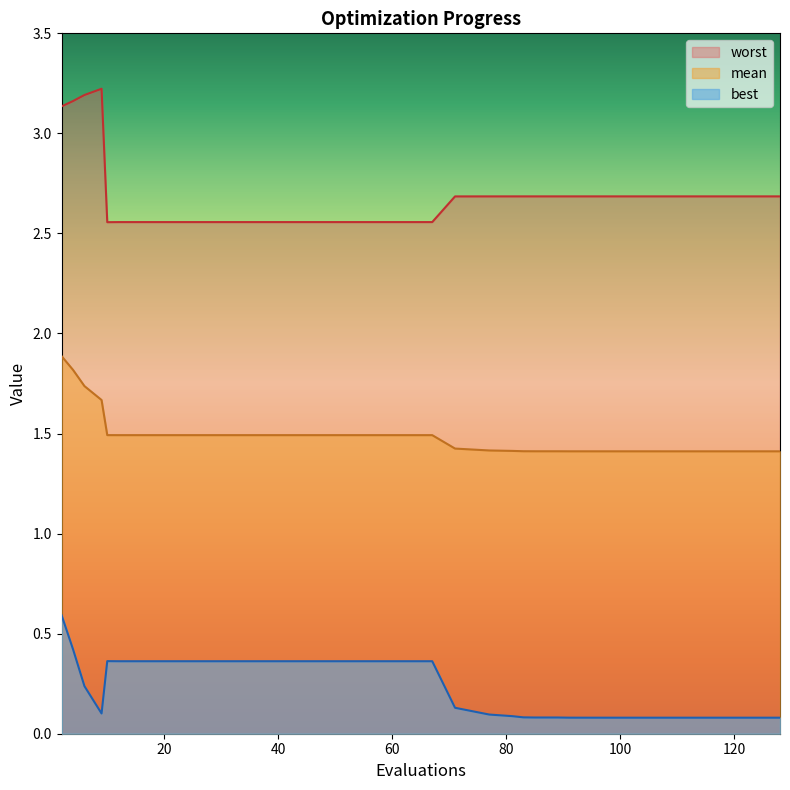

True or false: best and mean intersect in this chart.

False